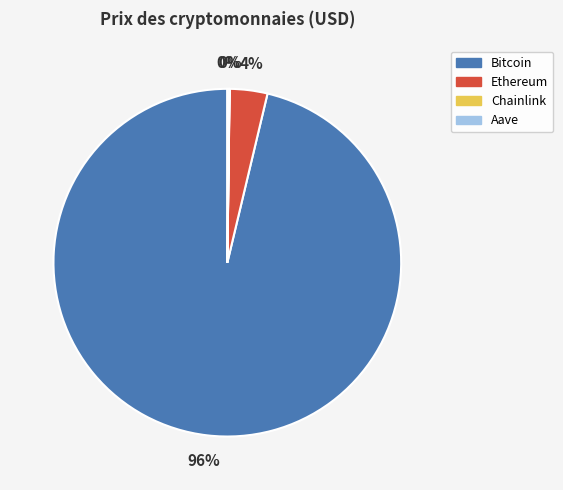

What is the majority slice?

Bitcoin